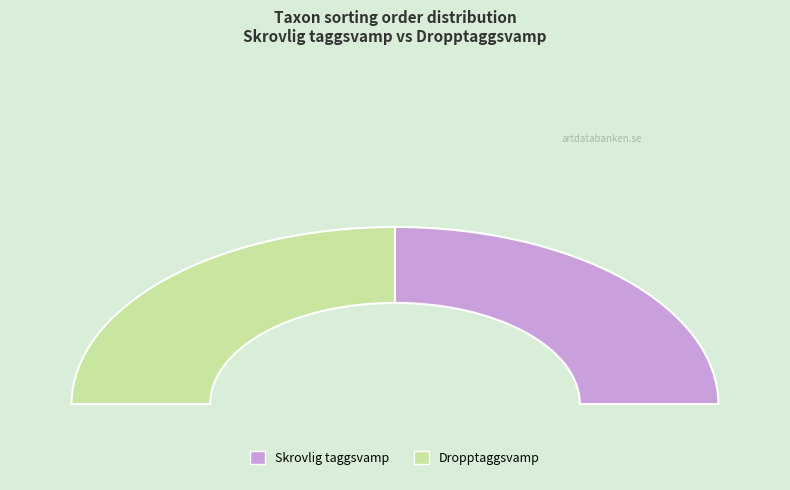

How many slices are in this pie chart?

2